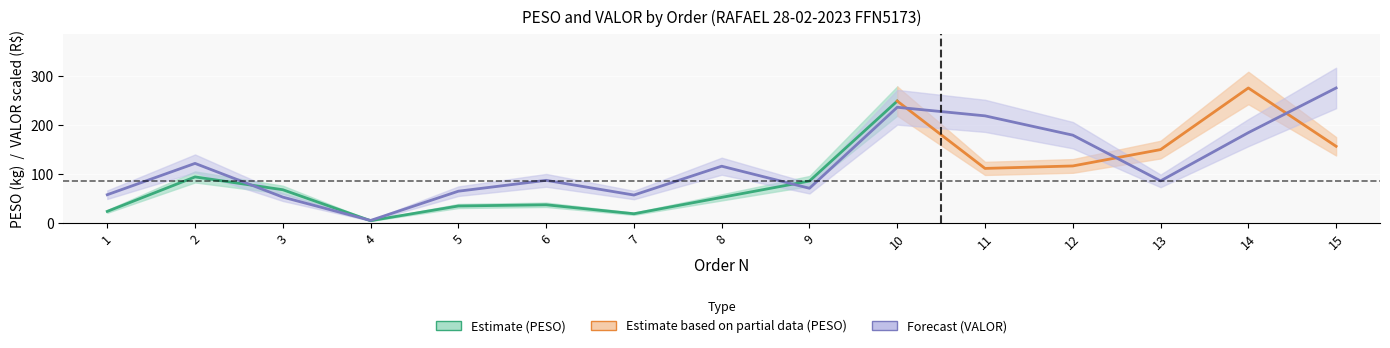

Reading left to right, extract all data points from this chart.

57.8	121.6	52.9	5.3	64.9	87.1	57.1	115.9	70.9	236.1	218.6	179.2	85.9	184.3	275.4